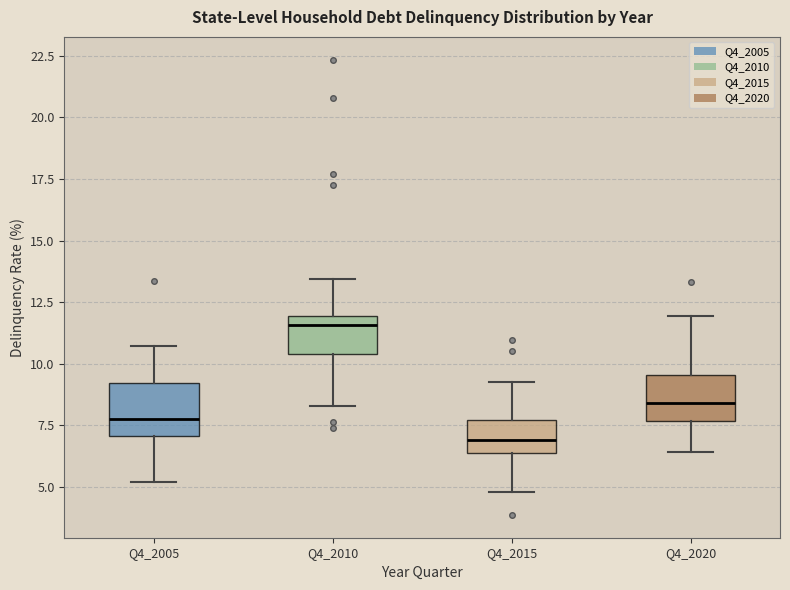

Reading left to right, read every box against the y-axis: the position of its median line, the range the box covers, and the ends of its whiskers. The values are not printed on the chart, so give them approximately, as read against the axis.

Q4_2005: median 8.0, box 7.0 to 9.0, whiskers 5.0 to 10.5
Q4_2010: median 11.5, box 10.5 to 12.0, whiskers 8.5 to 13.5
Q4_2015: median 7.0, box 6.5 to 7.5, whiskers 5.0 to 9.5
Q4_2020: median 8.5, box 7.5 to 9.5, whiskers 6.5 to 12.0